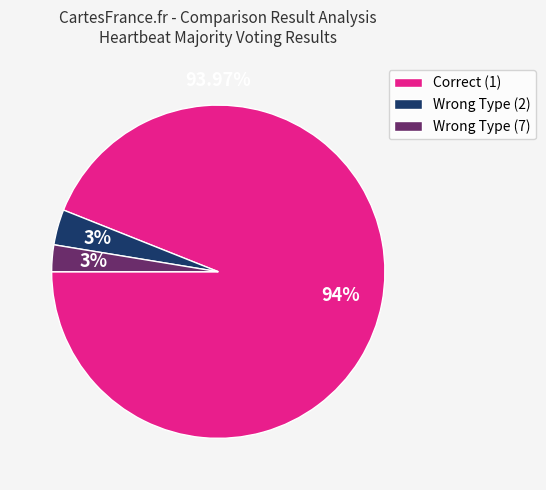

To the nearest percent, what is the difference between the largest and smallest slice percentages?

91%